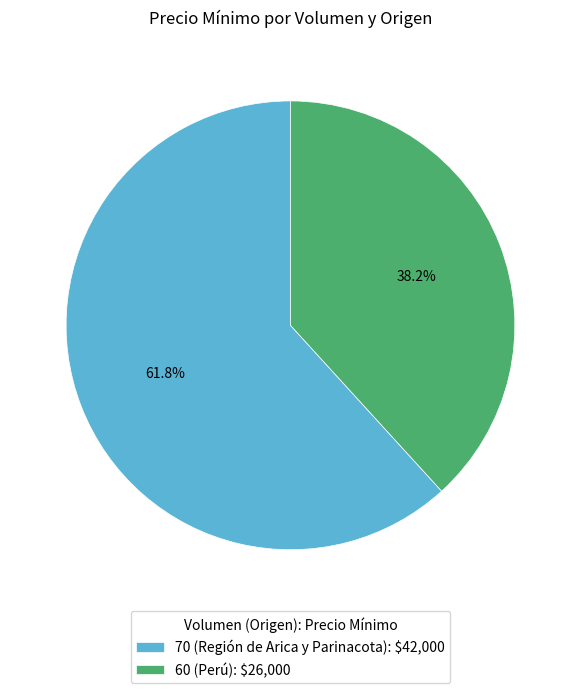

Is 70 (Región de Arica y Parinacota) the majority of the pie?

Yes